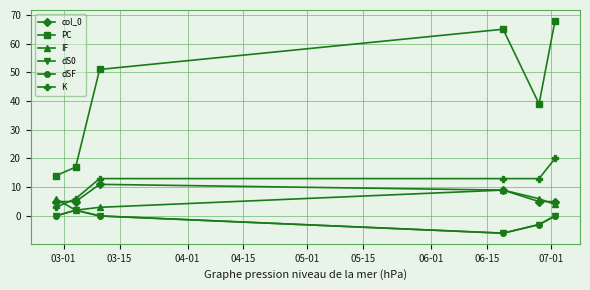

Reading right to left, list all the values displayed in this chart.

col_0: 5	5	9	11	5	5
PC: 68	39	65	51	17	14
IF: 4	6	9	3	2	6
dS0: 0	-3	-6	0	2	0
dSF: 0	-3	-6	0	2	0
K: 20	13	13	13	6	3